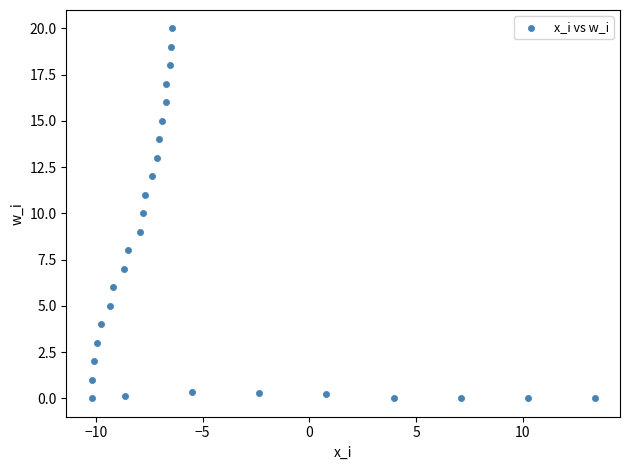

What is the range of X values (max minus min)?

23.6